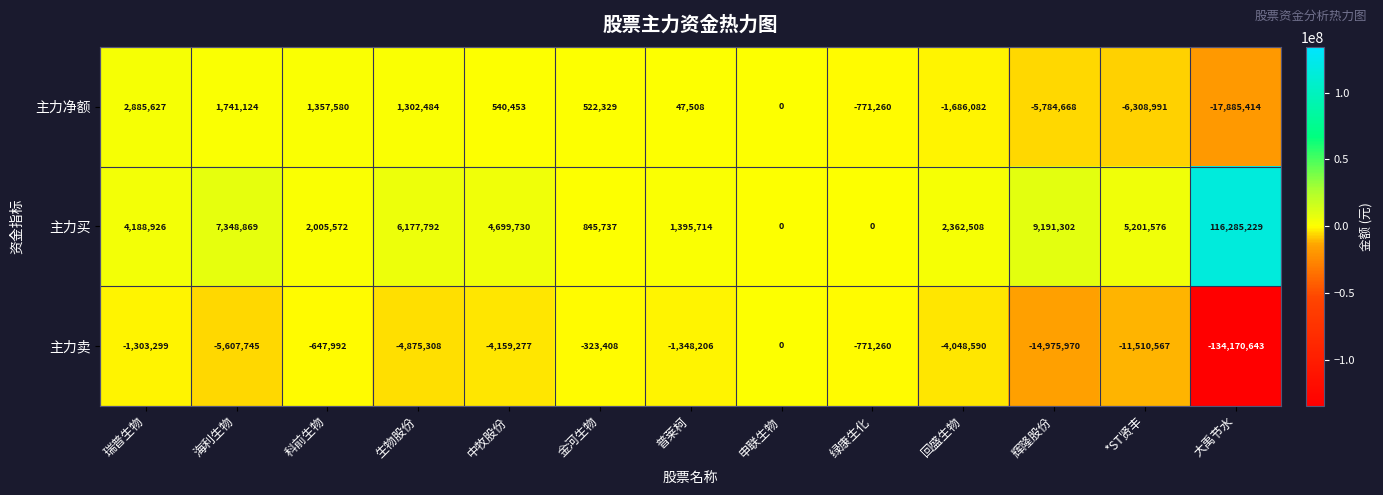

How many categories are shown in the chart?

13